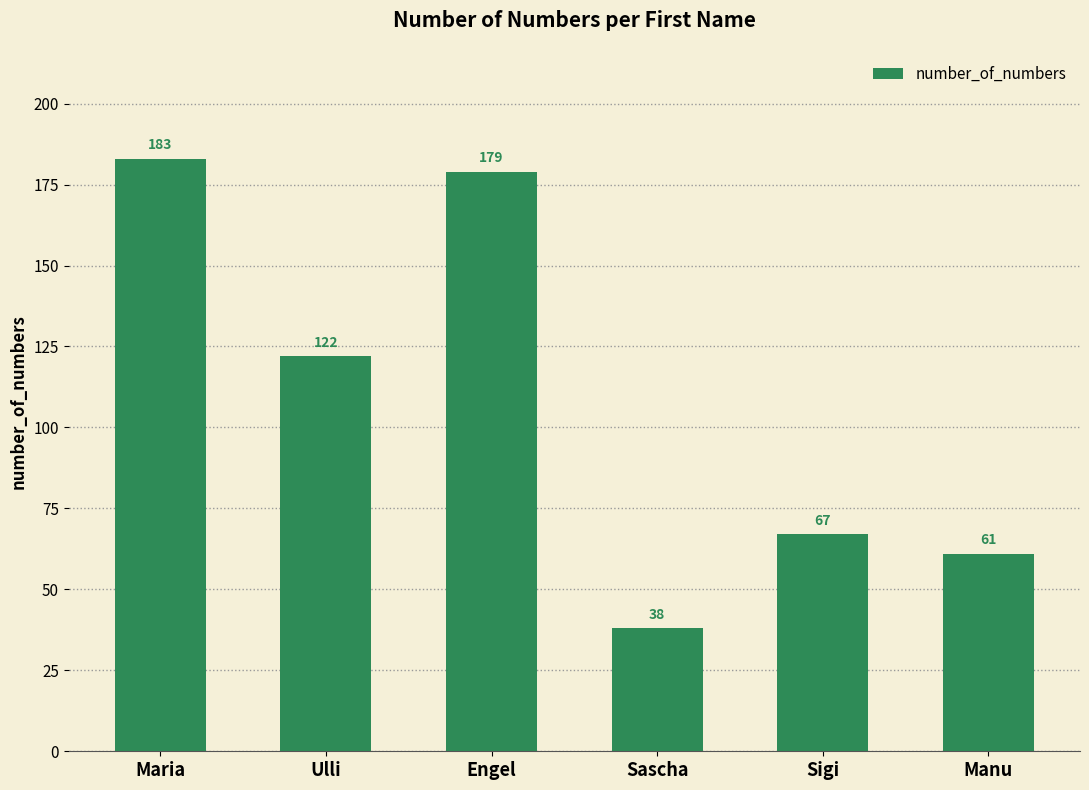

Does the chart contain any negative values?

No